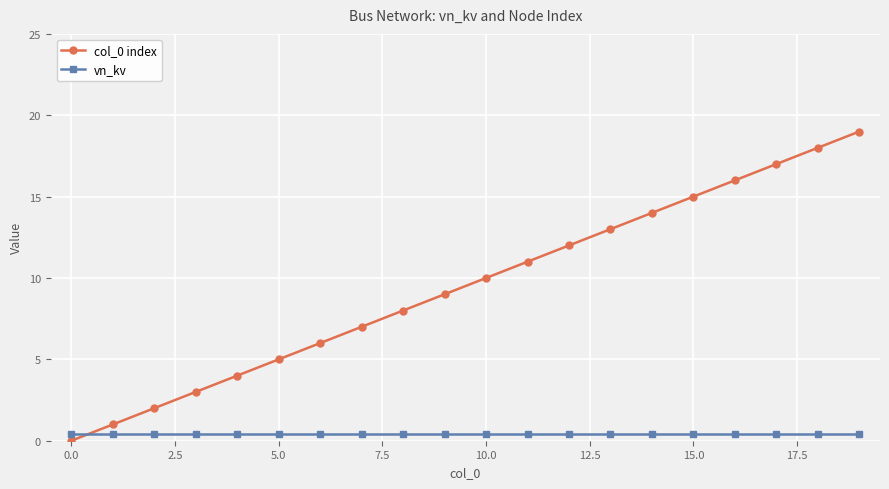

What is the difference between the maximum and minimum values in the col_0 index series?

19.0